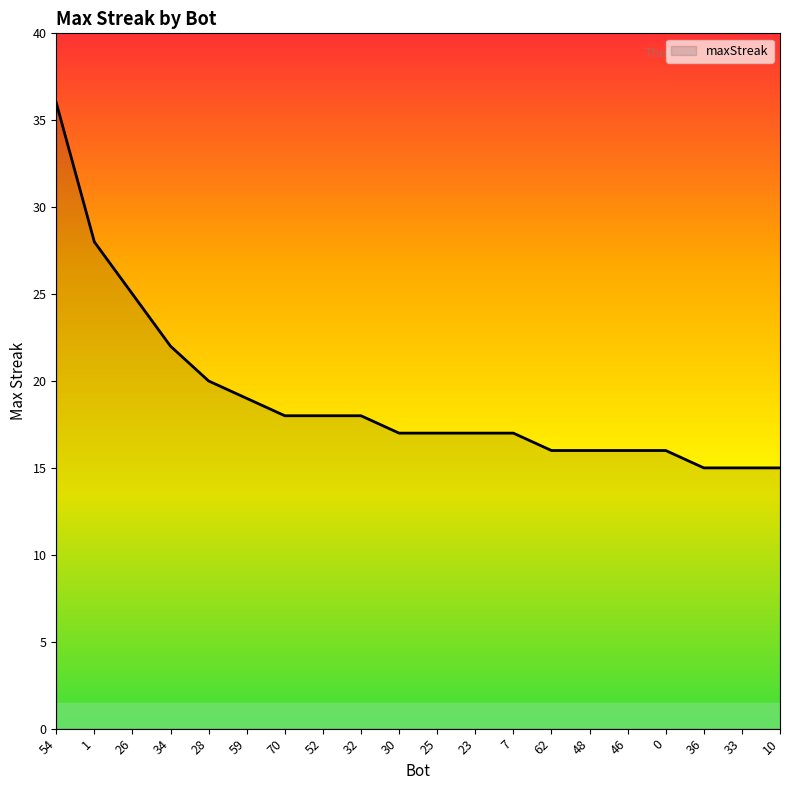

Reading left to right, what are all the values shown in this chart?

54=36	1=28	26=25	34=22	28=20	59=19	70=18	52=18	32=18	30=17	25=17	23=17	7=17	62=16	48=16	46=16	0=16	36=15	33=15	10=15